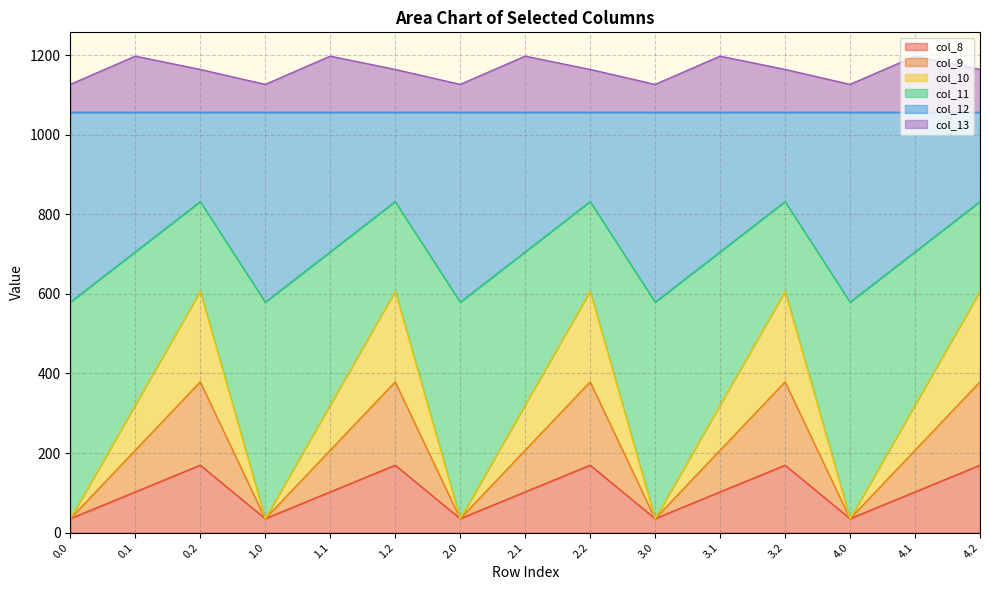

What is the total value across all series at 4.2?

1164.4